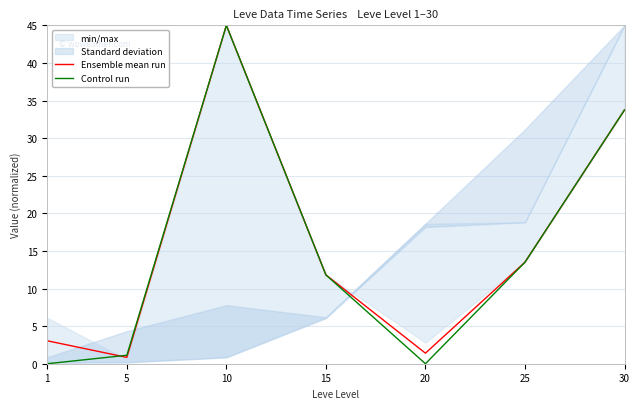

How many values in the Ensemble mean run series exceed 11?

4